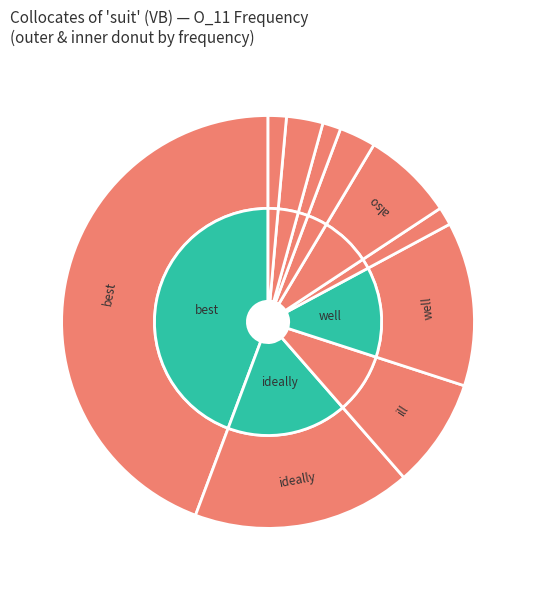

Does any single category account for the majority?

No